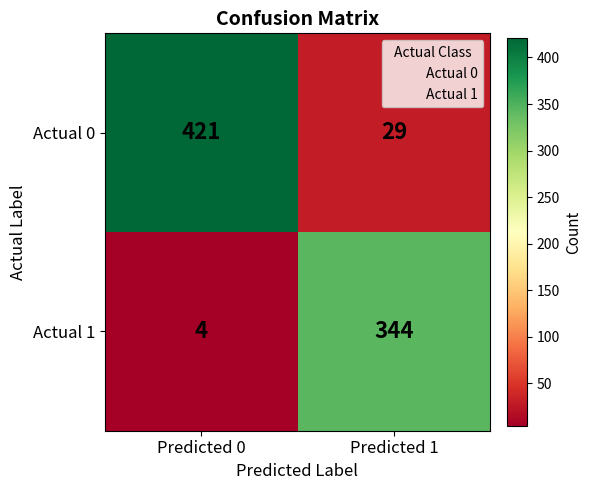

What is the sum of the Actual 1 values at Predicted 0 and Predicted 1?

348